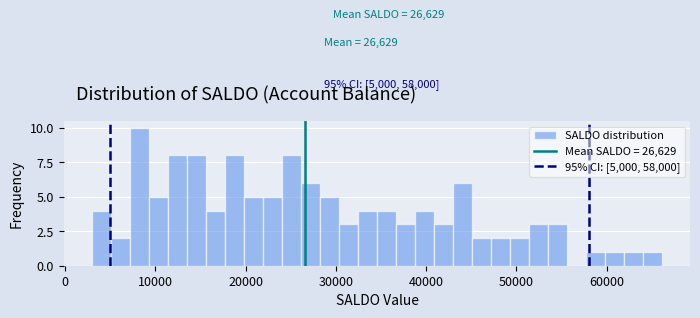

Around what value on the x-axis is the tallest bar? Give the approximate position of its centre, as read against the axis.

8000